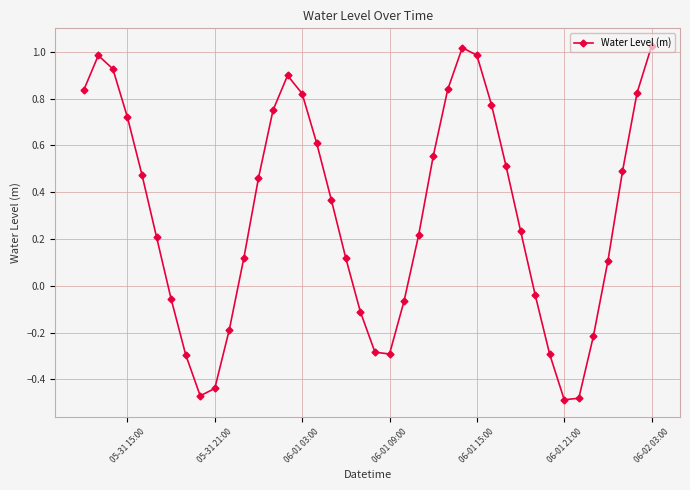

How many interior local peaks (higher than both neighbors) does the data have?

3